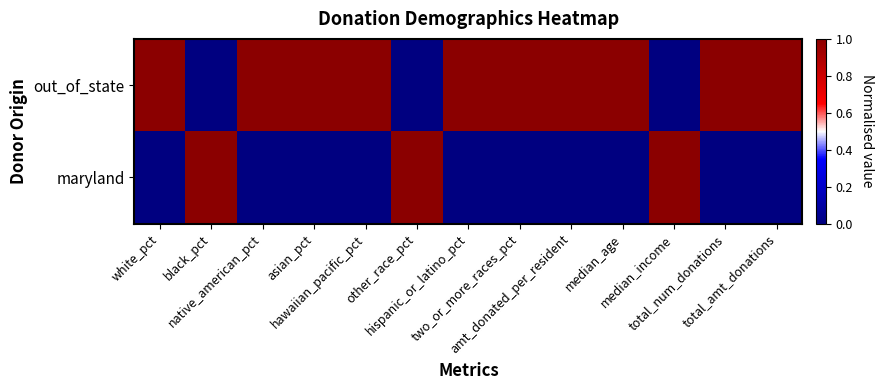

Reading left to right, transcribe all the data shown in this chart.

out_of_state: white_pct=1	black_pct=0	native_american_pct=1	asian_pct=1	hawaiian_pacific_pct=1	other_race_pct=0	hispanic_or_latino_pct=1	two_or_more_races_pct=1	amt_donated_per_resident=1	median_age=1	median_income=0	total_num_donations=1	total_amt_donations=1
maryland: white_pct=0	black_pct=1	native_american_pct=0	asian_pct=0	hawaiian_pacific_pct=0	other_race_pct=1	hispanic_or_latino_pct=0	two_or_more_races_pct=0	amt_donated_per_resident=0	median_age=0	median_income=1	total_num_donations=0	total_amt_donations=0